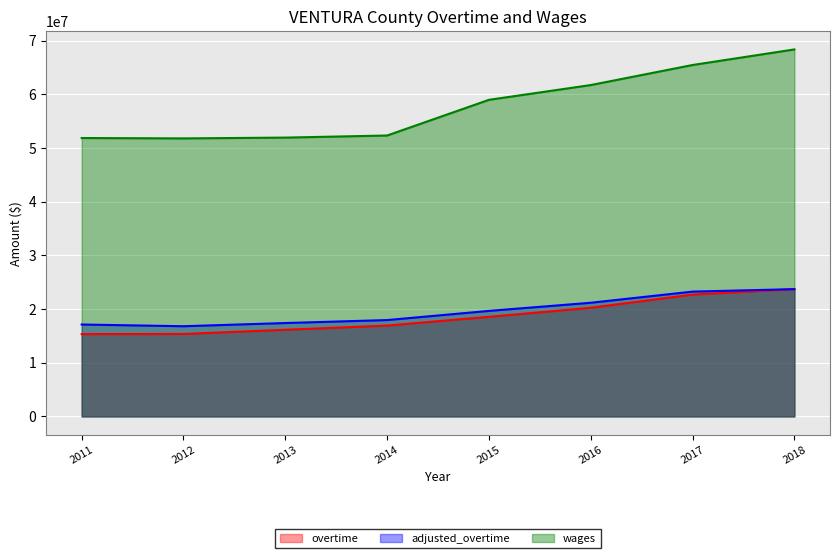

What is the value of the adjusted_overtime point at the 2nd from the left?

16796104.7